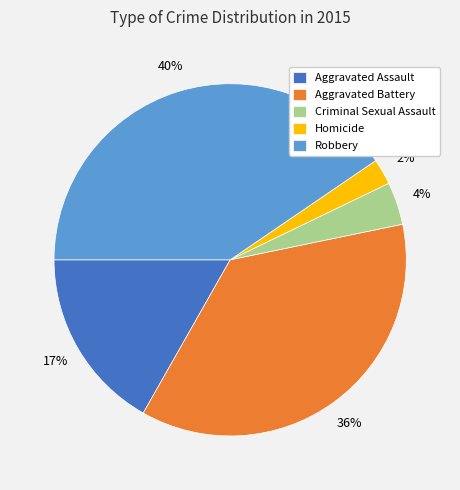

Rank the categories by value from lowest to highest.

Homicide, Criminal Sexual Assault, Aggravated Assault, Aggravated Battery, Robbery